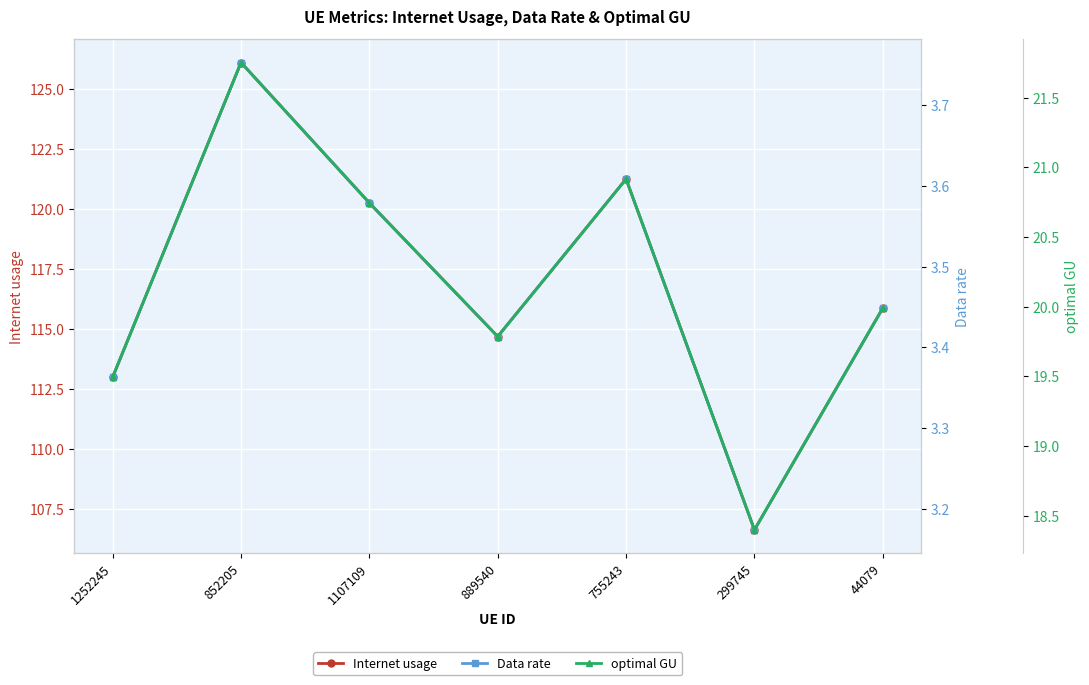

How many interior local peaks does the optimal GU series have?

2